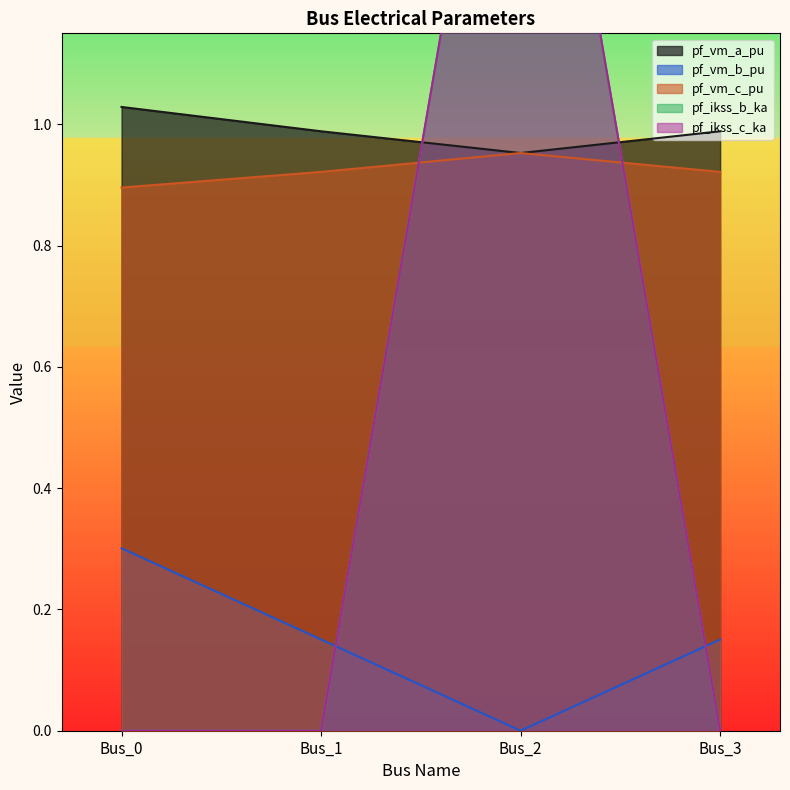

Which series changed the most between Bus_0 and Bus_1?

pf_vm_b_pu